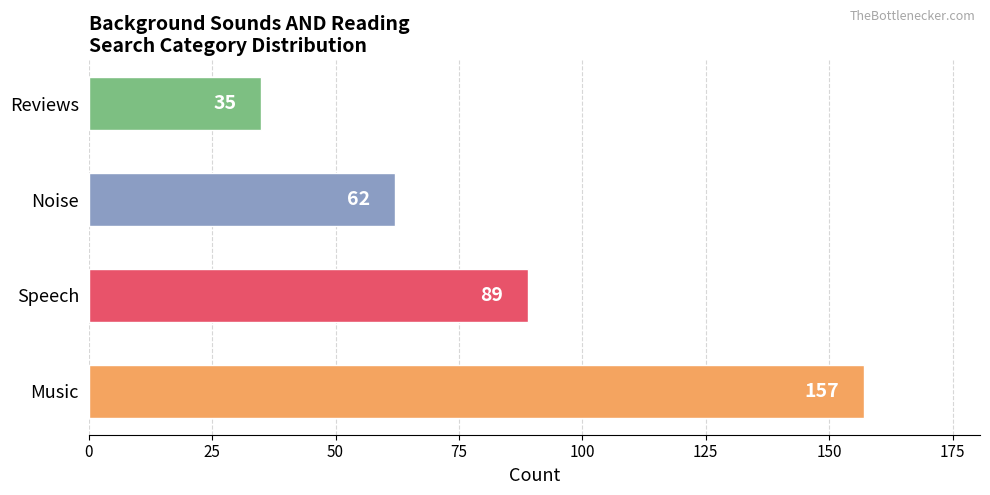

What is the greatest value displayed?

157